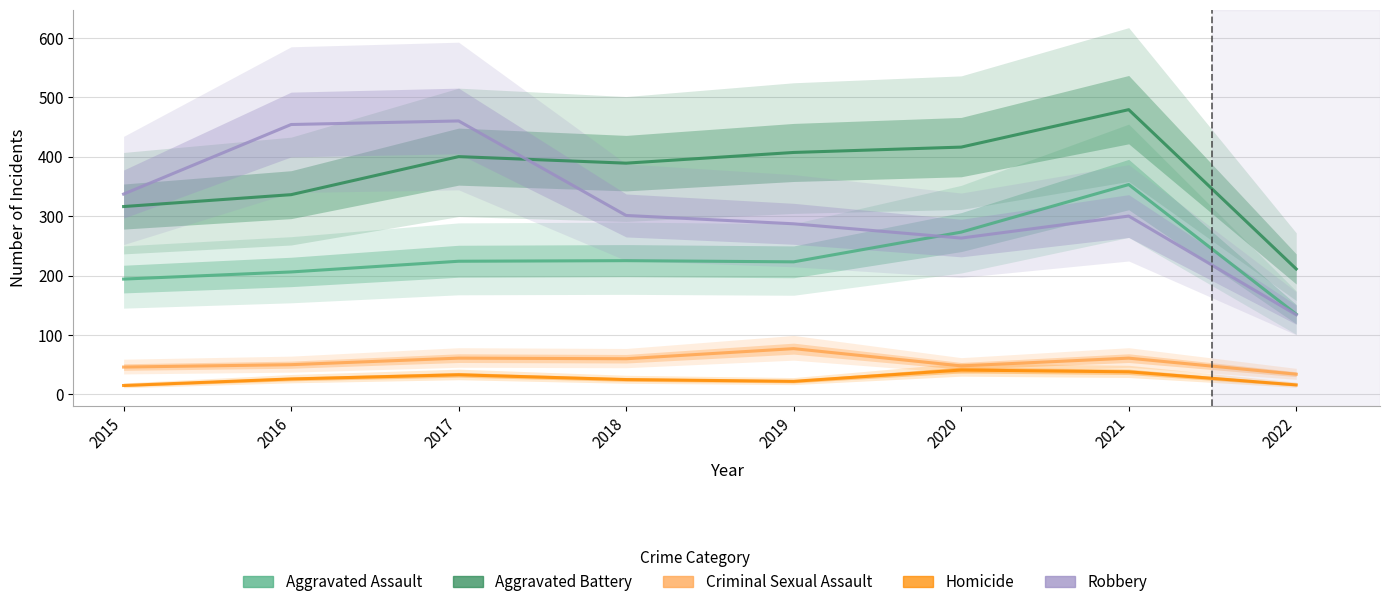

Which has a higher value, 2017 or 2015?

2017